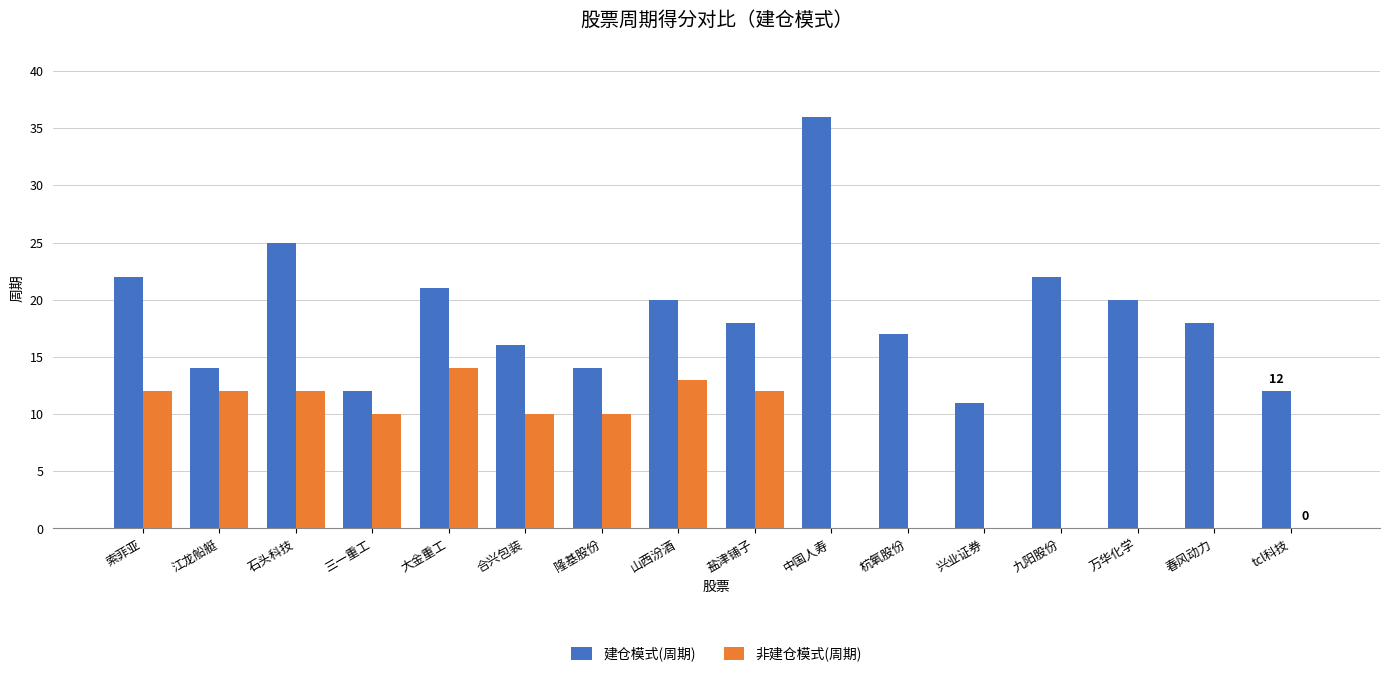

Which series has the largest total across all categories?

建仓模式(周期)